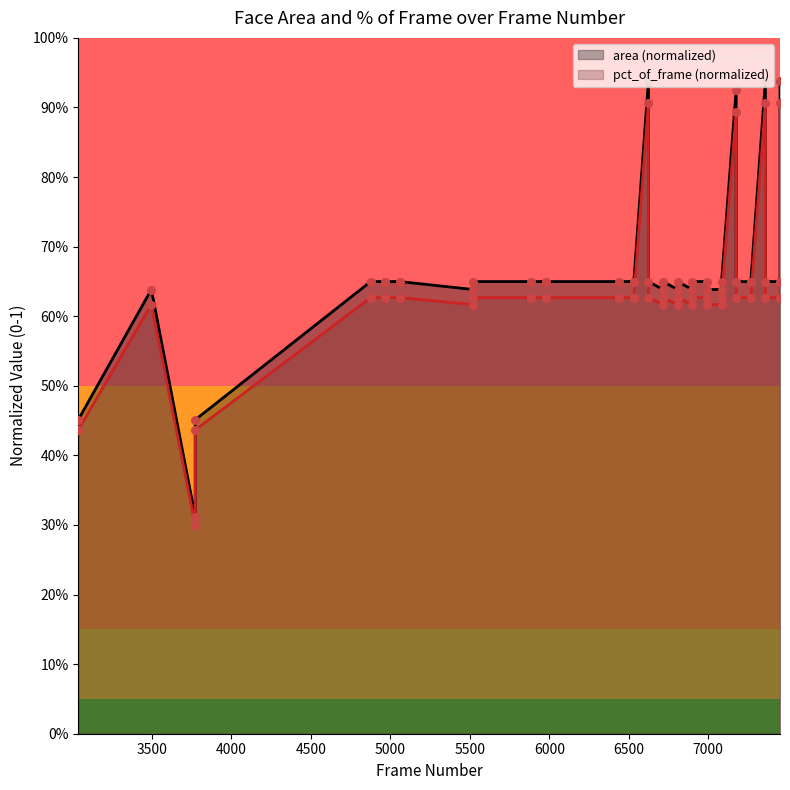

Which series has the largest total across all categories?

area